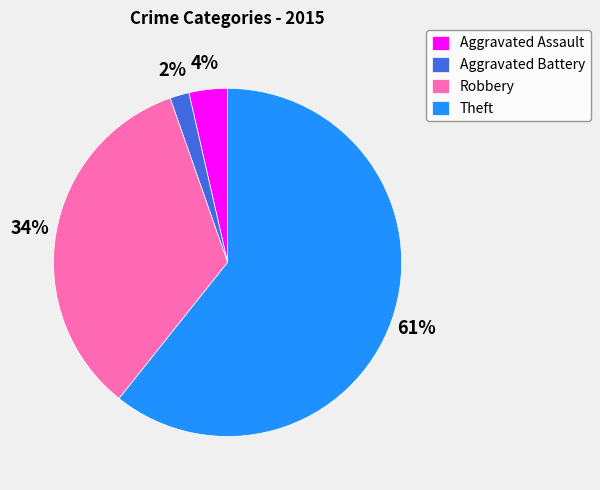

To the nearest percent, what is the combined percentage of Aggravated Battery and Robbery?

36%